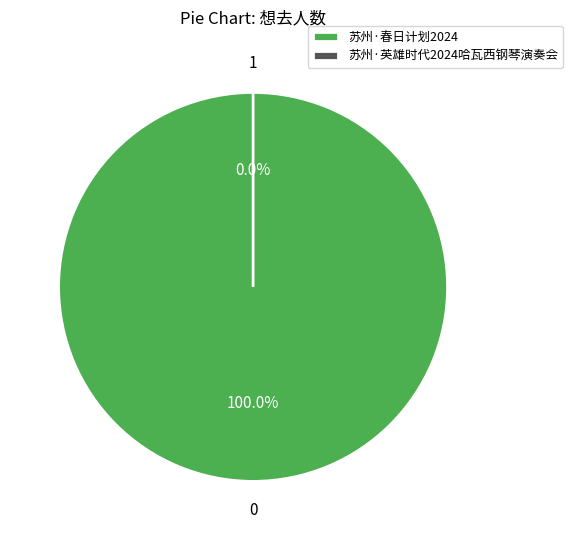

What is the change in value from 苏州·春日计划2024——特别二次元不插电音乐会 to 苏州·英雄时代2024哈瓦西钢琴演奏会?

-39